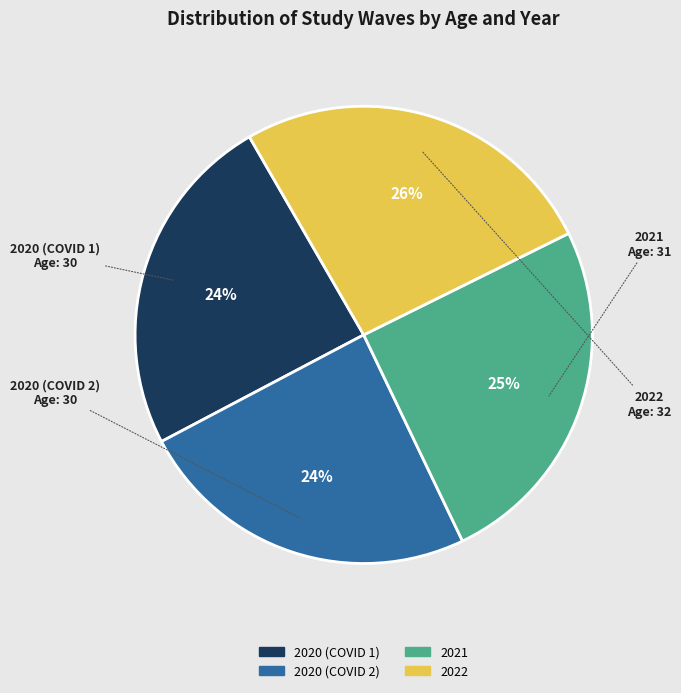

True or false: 2020 (COVID 2) accounts for 39% of the total.

False